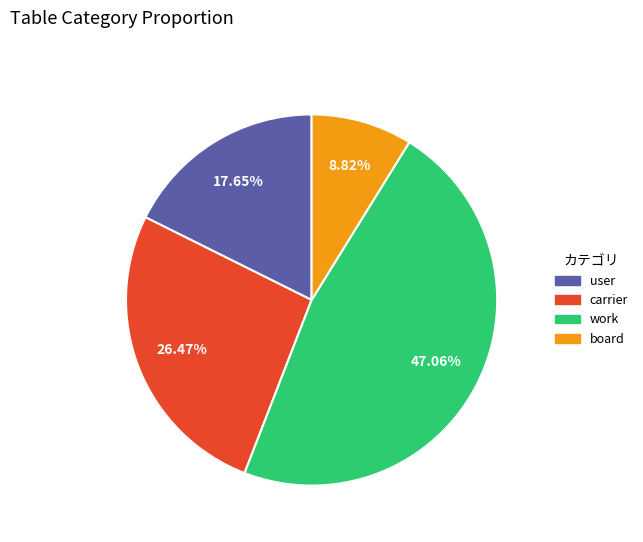

Approximately how many times larger is the value at work compared to carrier?

1.8